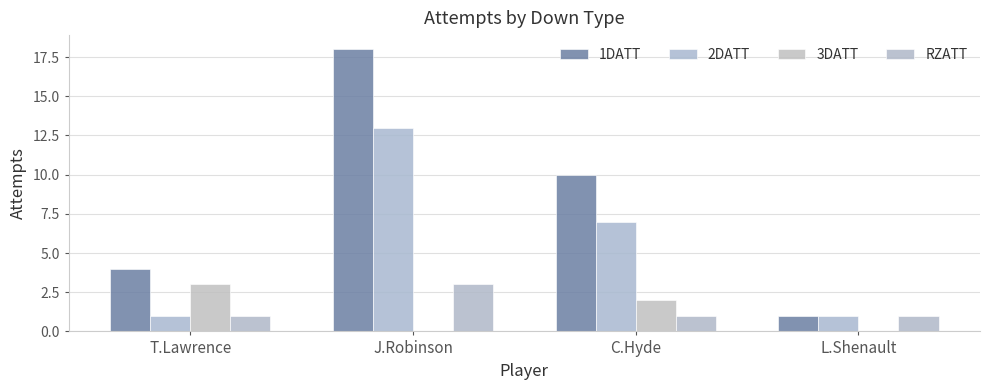

What are all the series names shown in the legend?

1DATT, 2DATT, 3DATT, RZATT